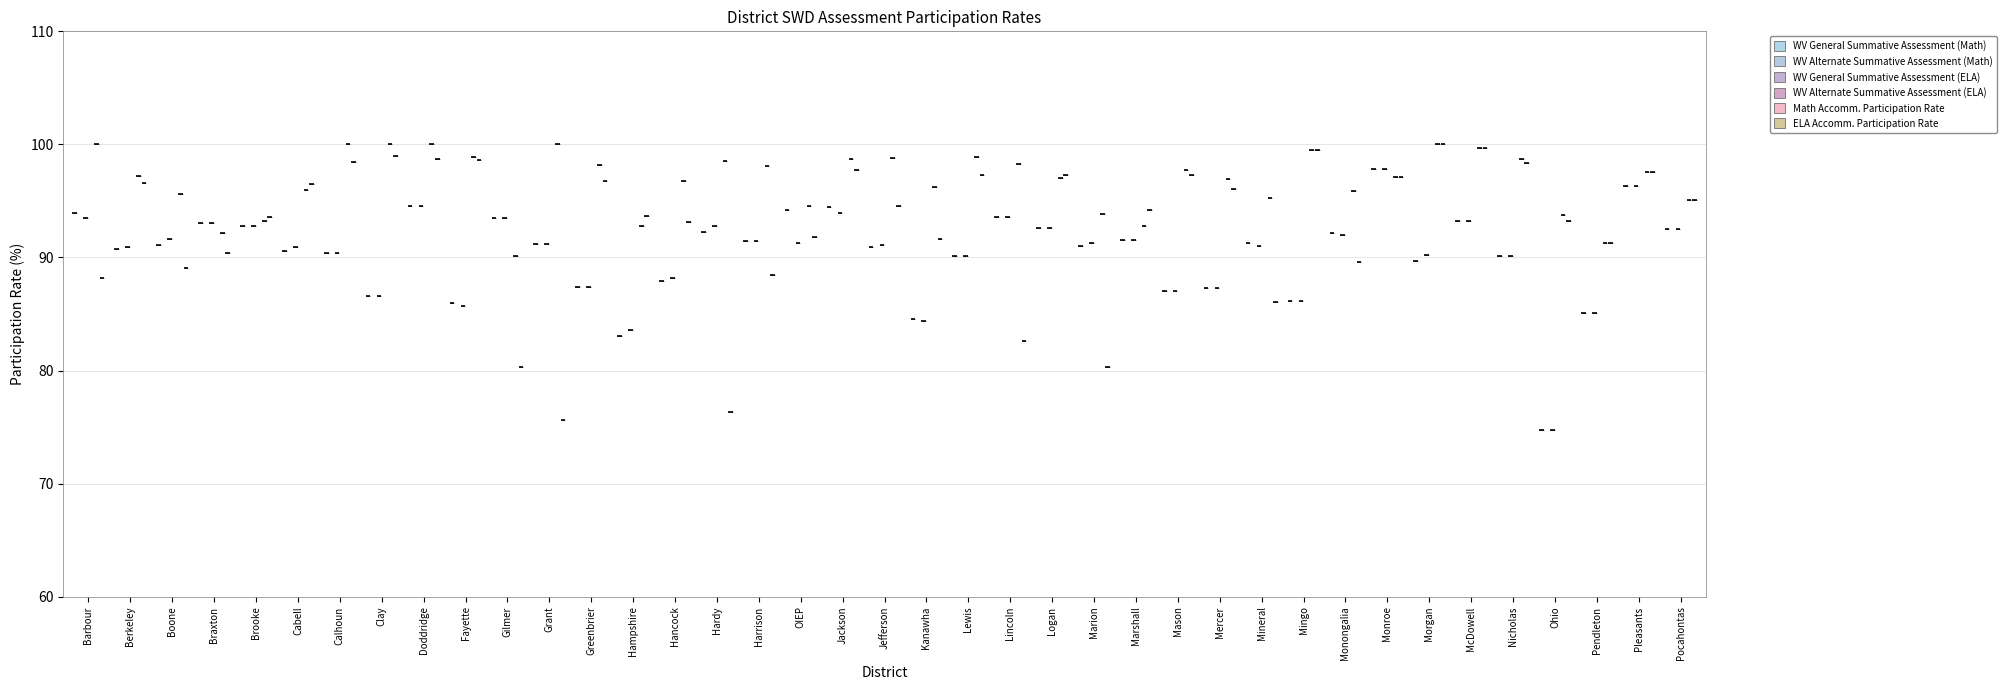

How many distinct data groups are displayed?

6